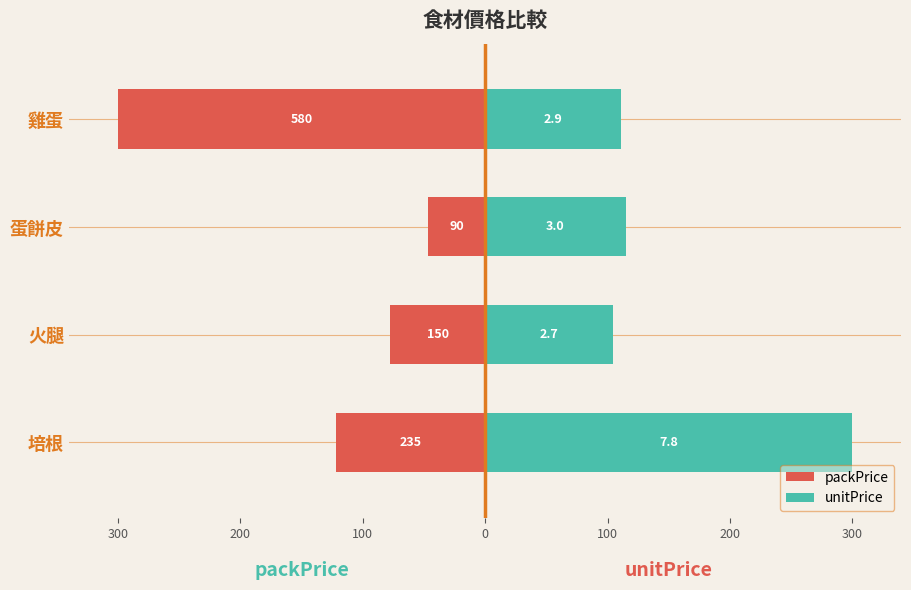

What are all the series names shown in the legend?

packPrice, unitPrice